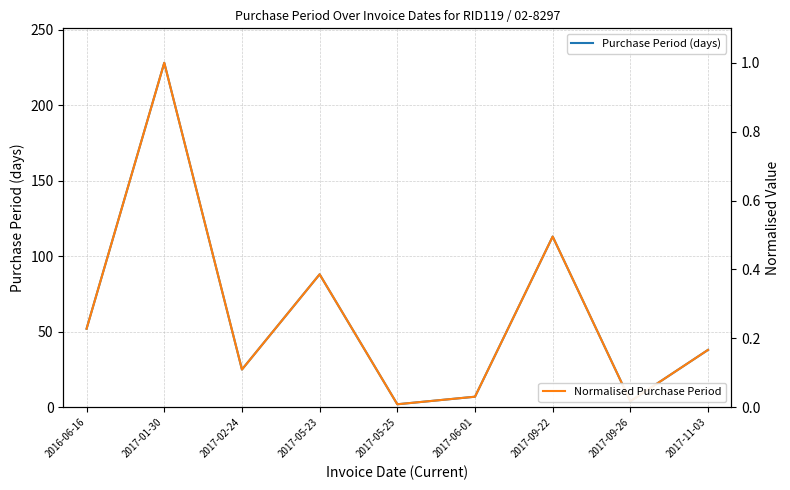

Rank the series by their average value, from highest to lowest.

Purchase Period (days), Normalised Purchase Period